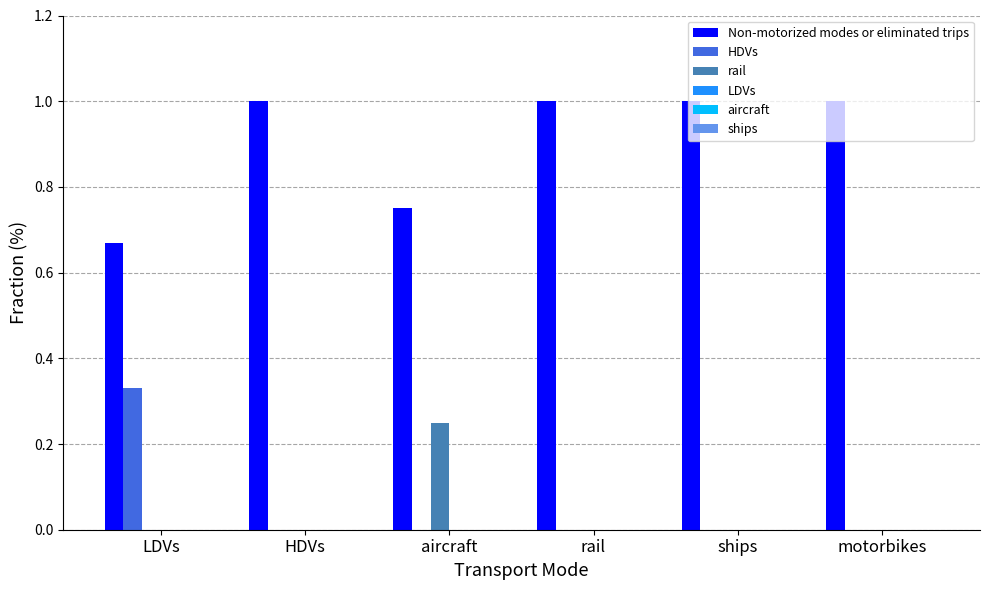

Which series has the largest total across all categories?

Non-motorized modes or eliminated trips